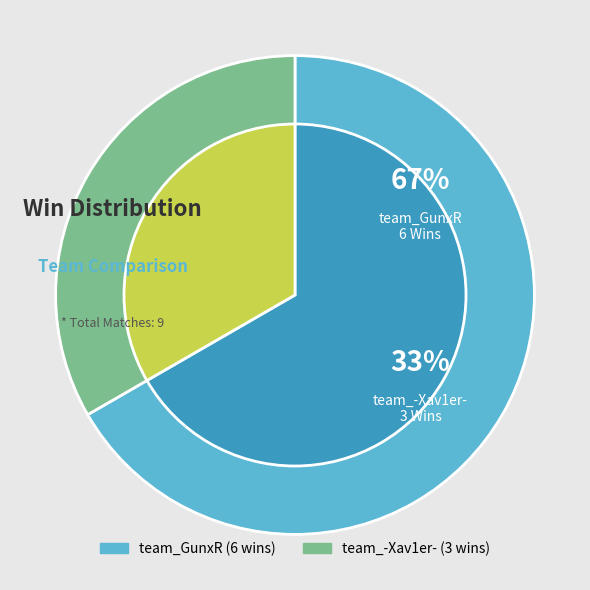

The team_-Xav1er- slice represents 22% of the pie. True or false?

False